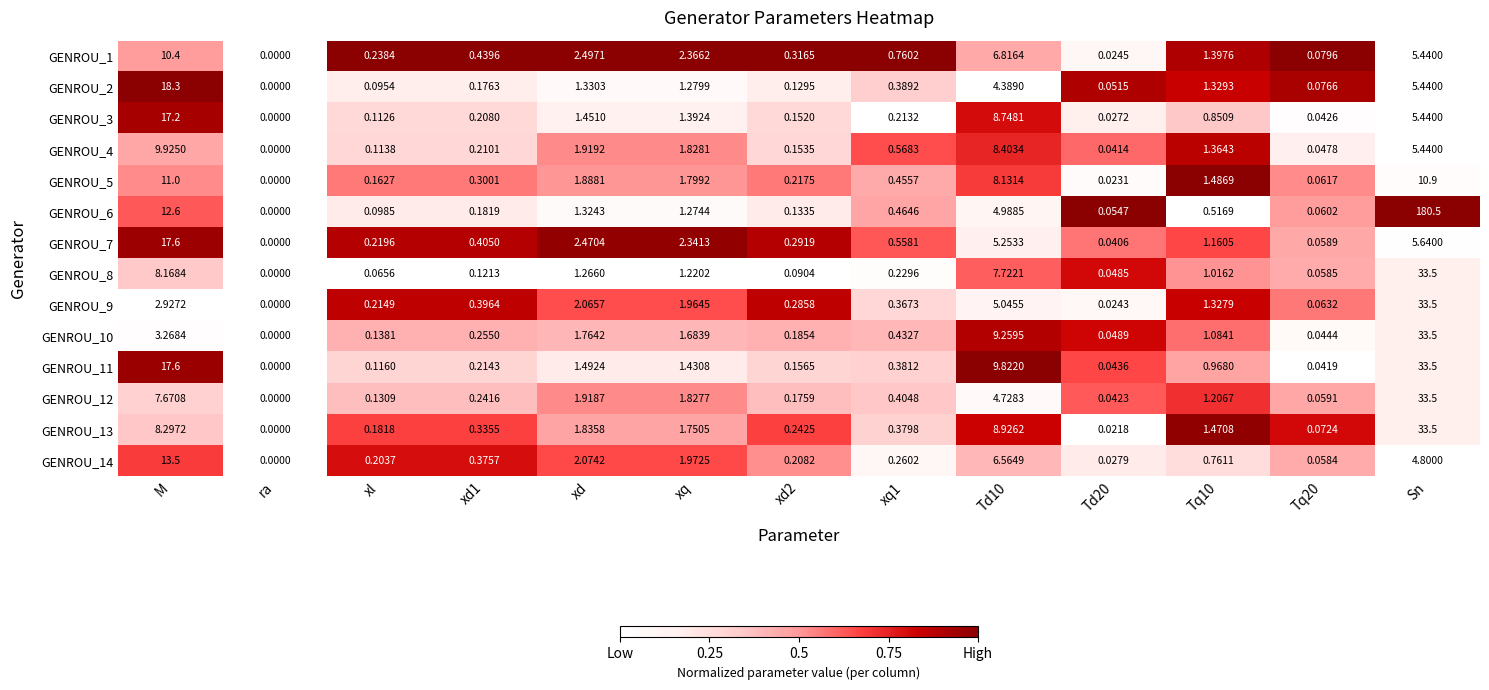

Is the value of GENROU_5 at xl greater than the value of GENROU_1 at Td20?

Yes